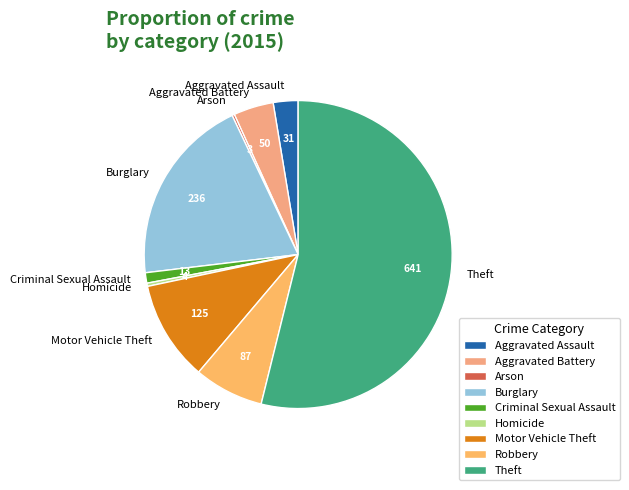

Which category has the biggest portion of the pie?

Theft